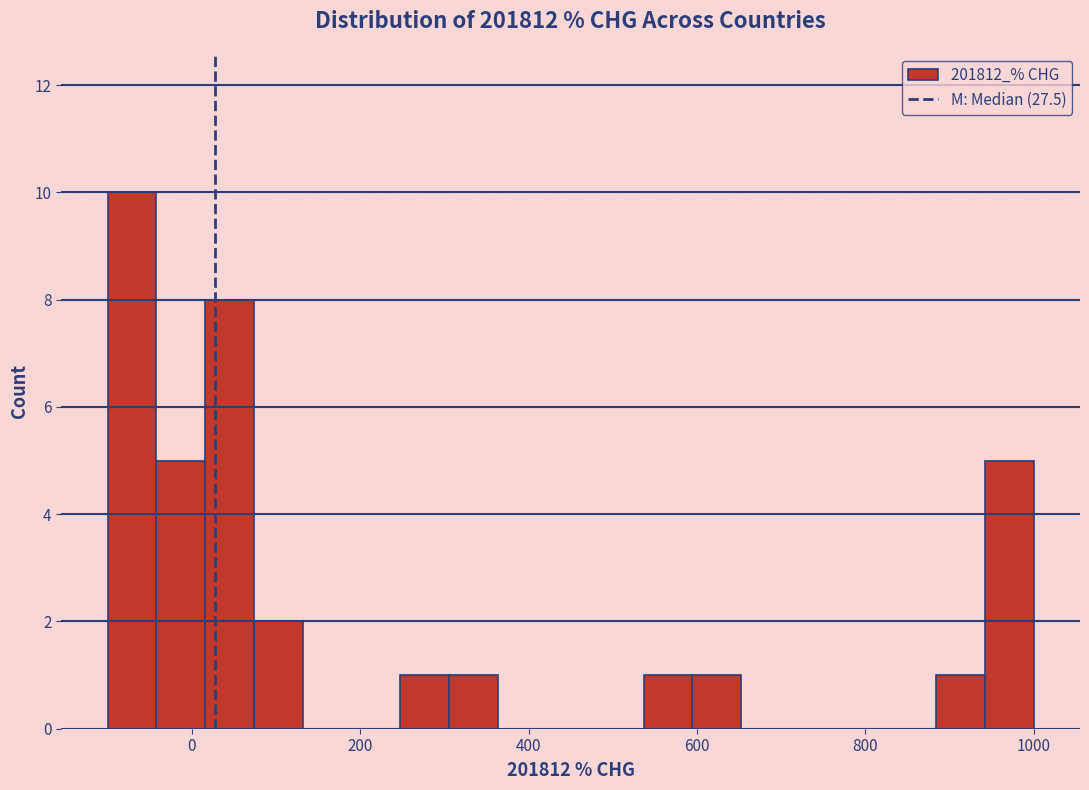

Read against the x-axis, roughly where is the centre of the tallest bar?

-80